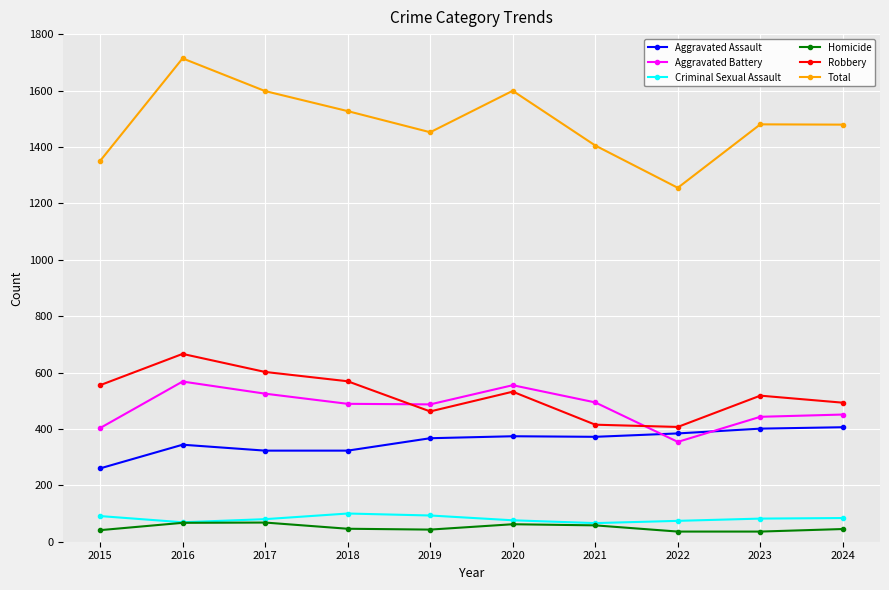

What is the value of the Robbery point at the 10th from the left?

493